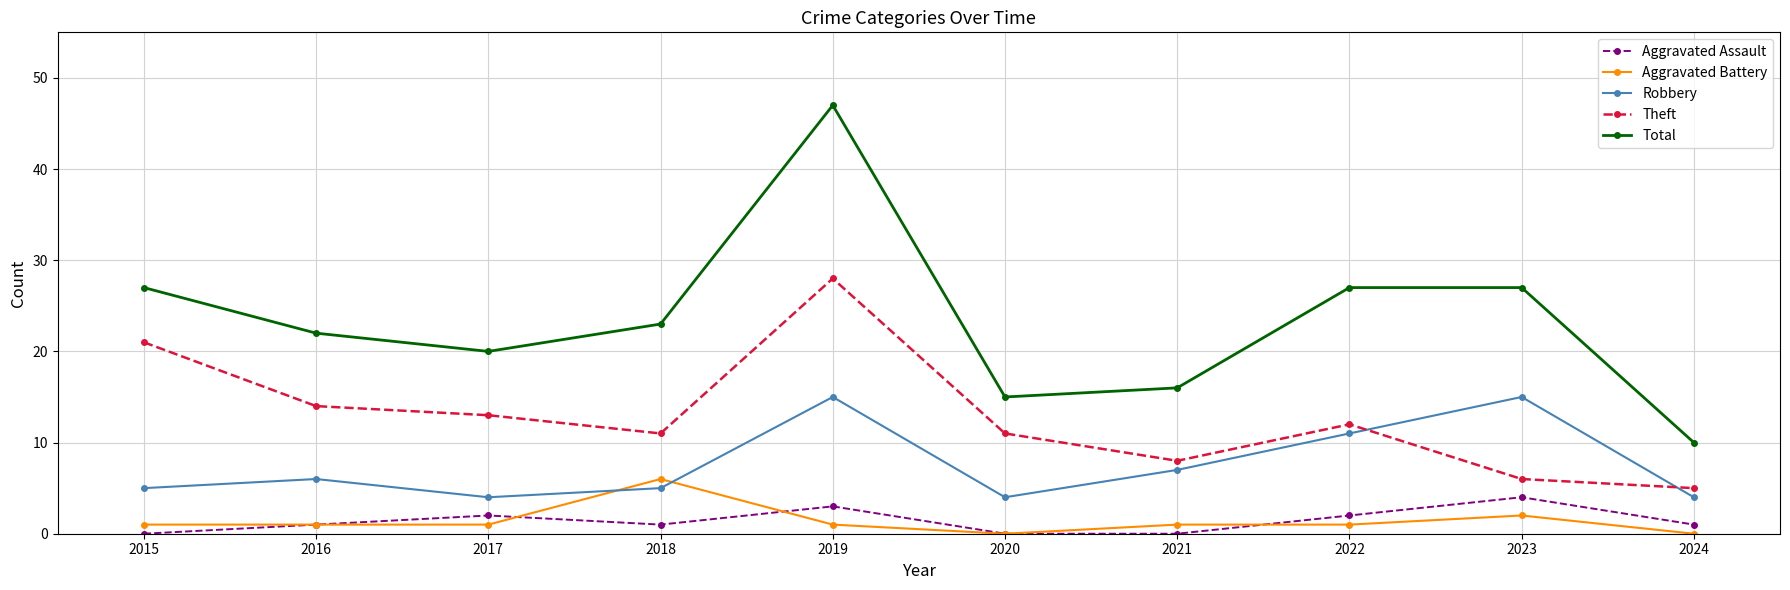

At which category is the sum across all series the highest?

2019